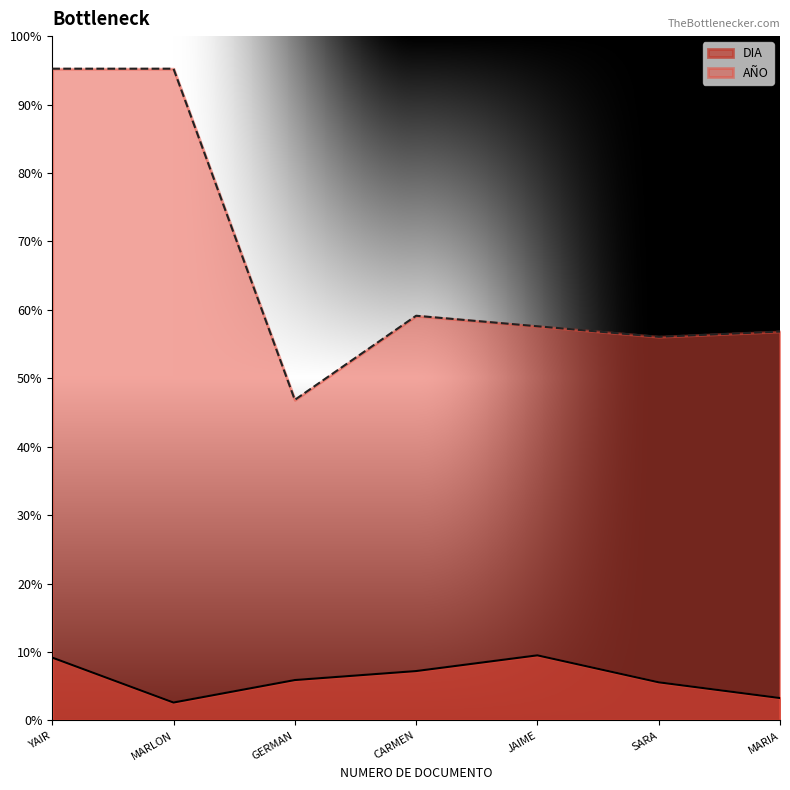

At which category does AÑO reach its first local peak?

CARMEN